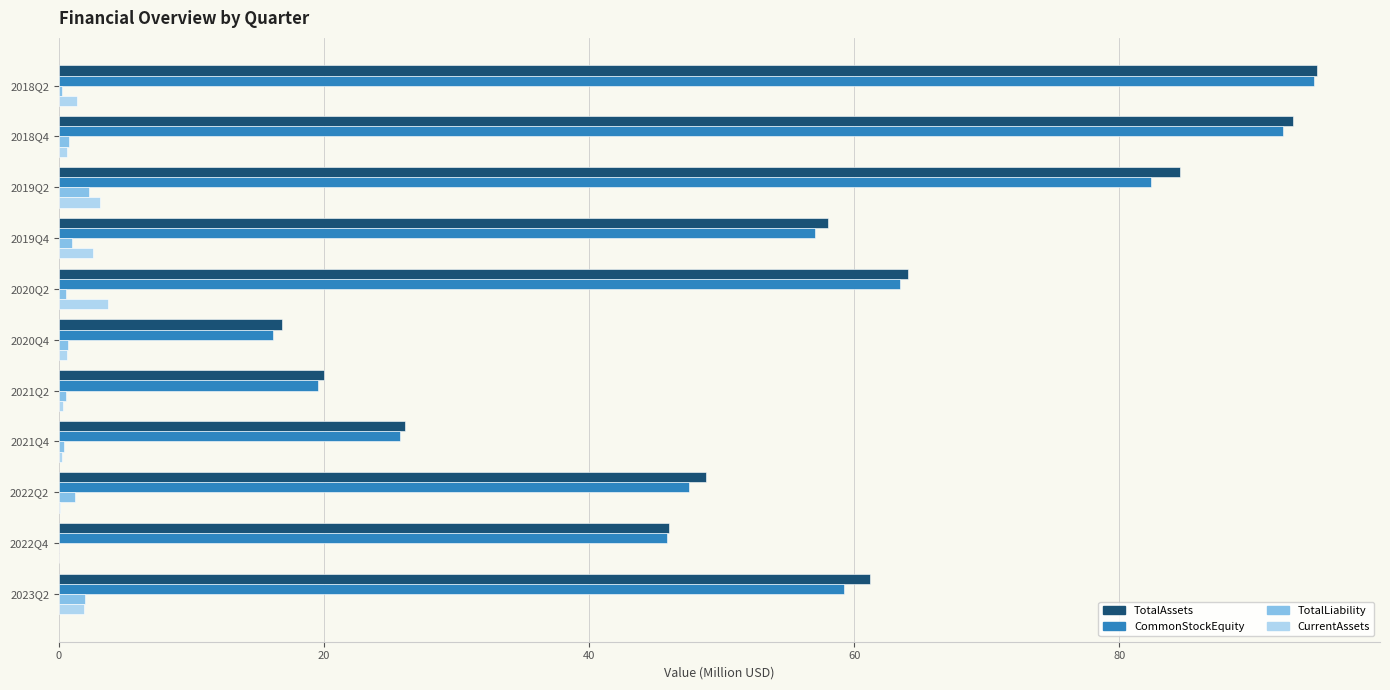

Is the value of CurrentAssets at 2022Q4 greater than the value of CommonStockEquity at 2022Q4?

No